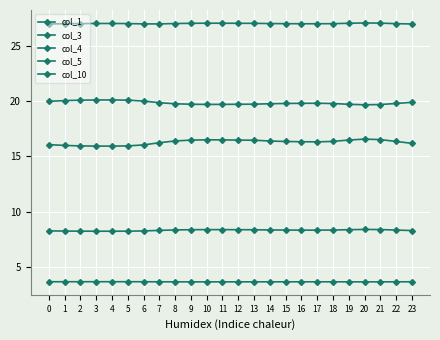

How many categories are shown in the chart?

24